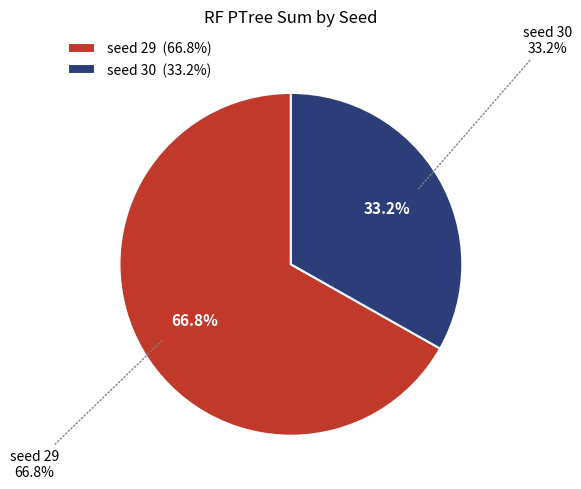

Which category accounts for the majority?

seed 29